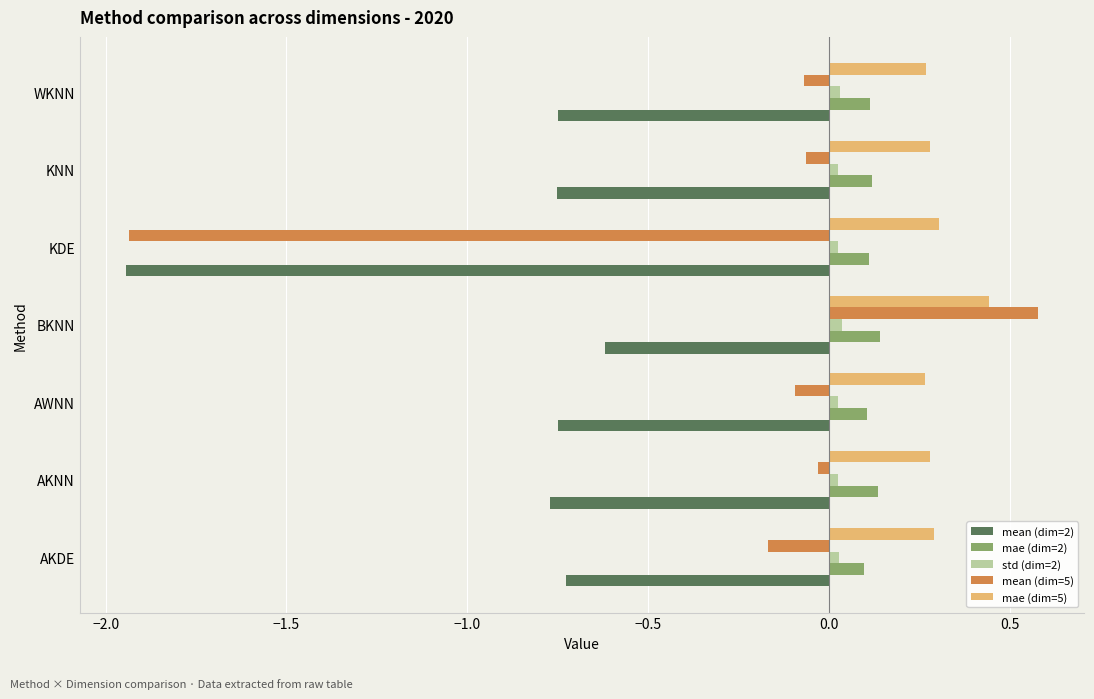

At which category does the chart reach its minimum across all series?

KDE